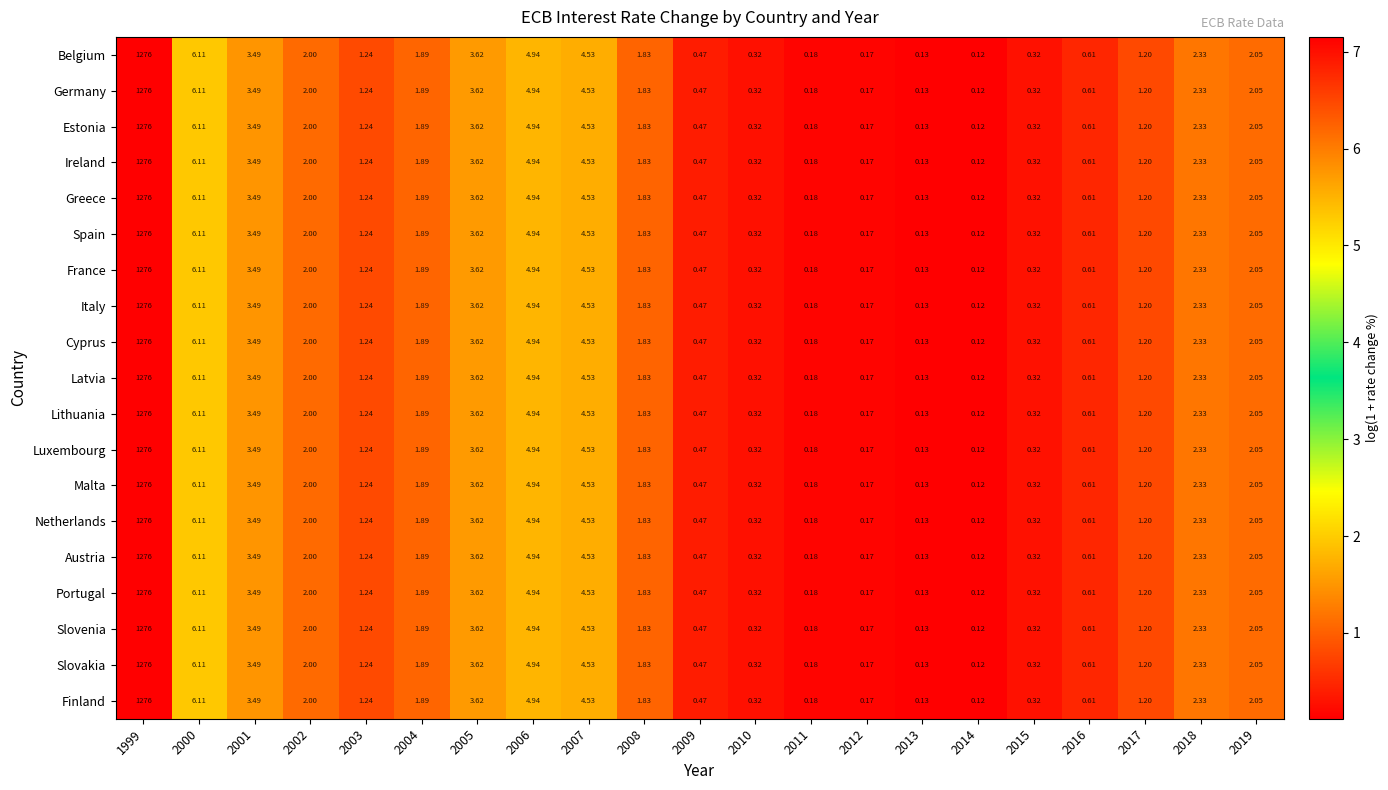

How many categories are shown in the chart?

21